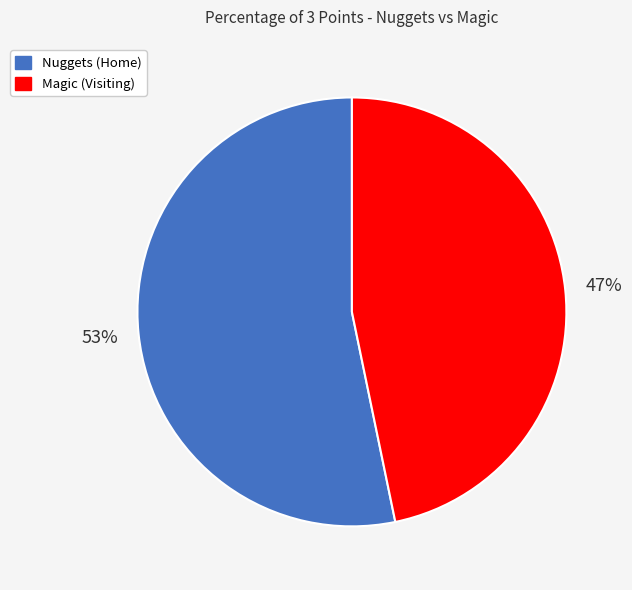

To the nearest percent, what percentage of the pie is Nuggets (Home)?

53%